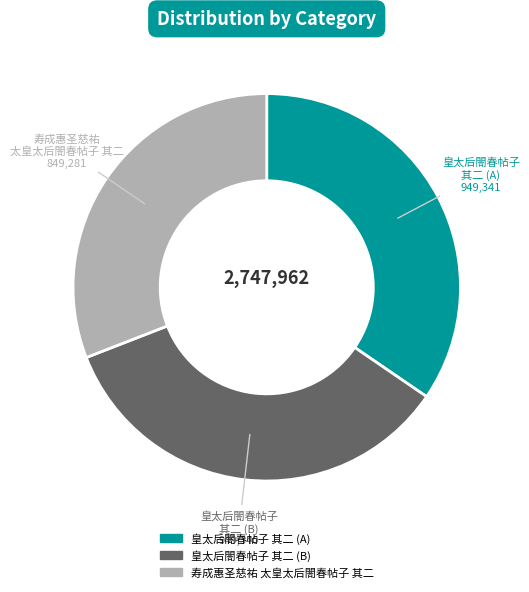

Is the sum of 皇太后閤春帖子 其二 (B) and 皇太后閤春帖子 其二 (A) greater than half?

Yes